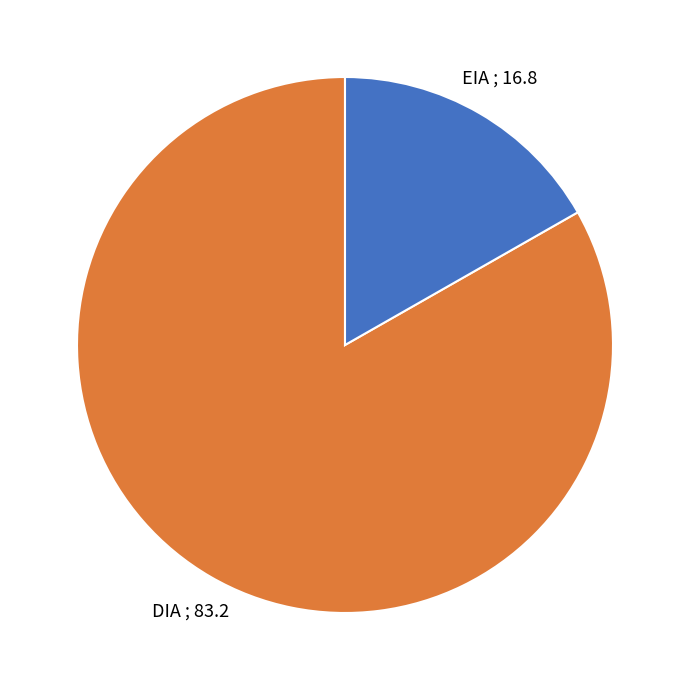

How many slices are in this pie chart?

2